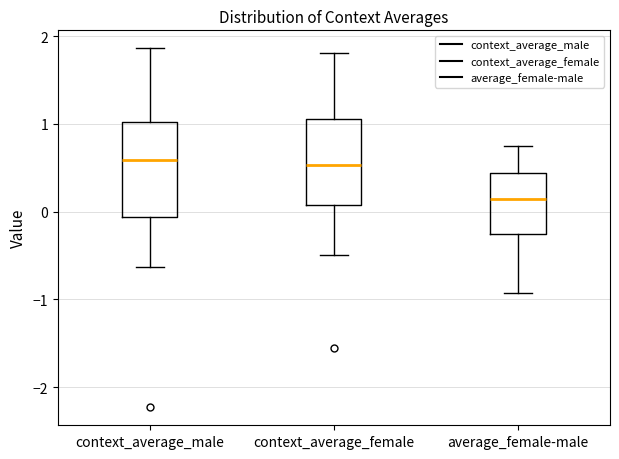

Reading left to right, transcribe this box plot: for each box, give where its median line is, the range the box spans, and where its two whiskers end, as read against the y-axis. The values are not printed on the chart, so give them approximately, as read against the axis.

context_average_male: median 0.6, box -0.1 to 1.0, whiskers -0.6 to 1.9
context_average_female: median 0.5, box 0.1 to 1.1, whiskers -0.5 to 1.8
average_female-male: median 0.1, box -0.3 to 0.4, whiskers -0.9 to 0.7